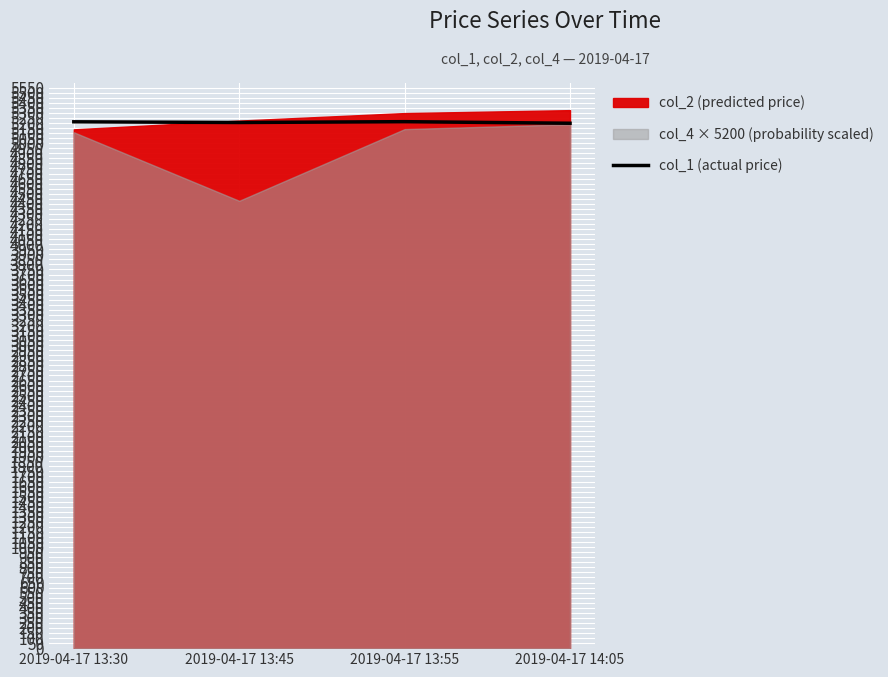

Approximately how many times larger is the value at 2019-04-17 13:30 compared to 2019-04-17 13:45?

1.0